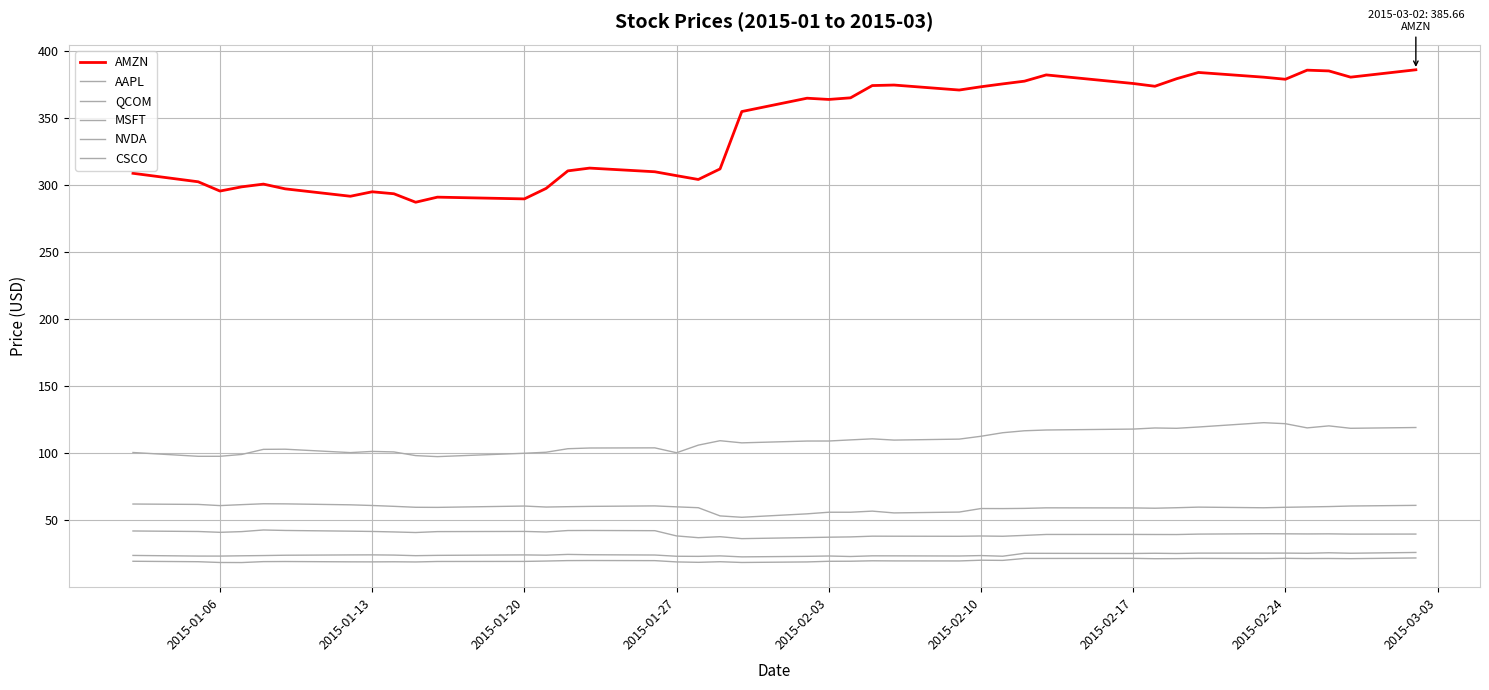

Does the chart have visible grid lines?

Yes